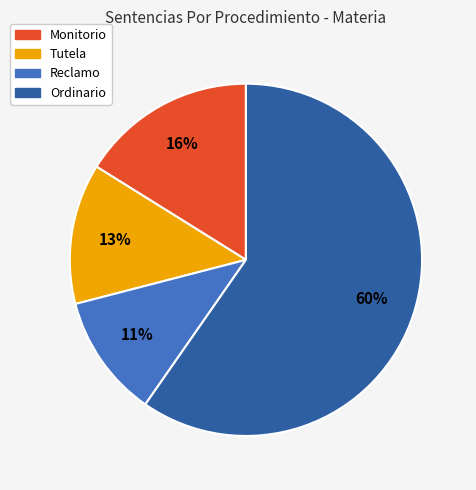

True or false: Reclamo accounts for 11% of the total.

True